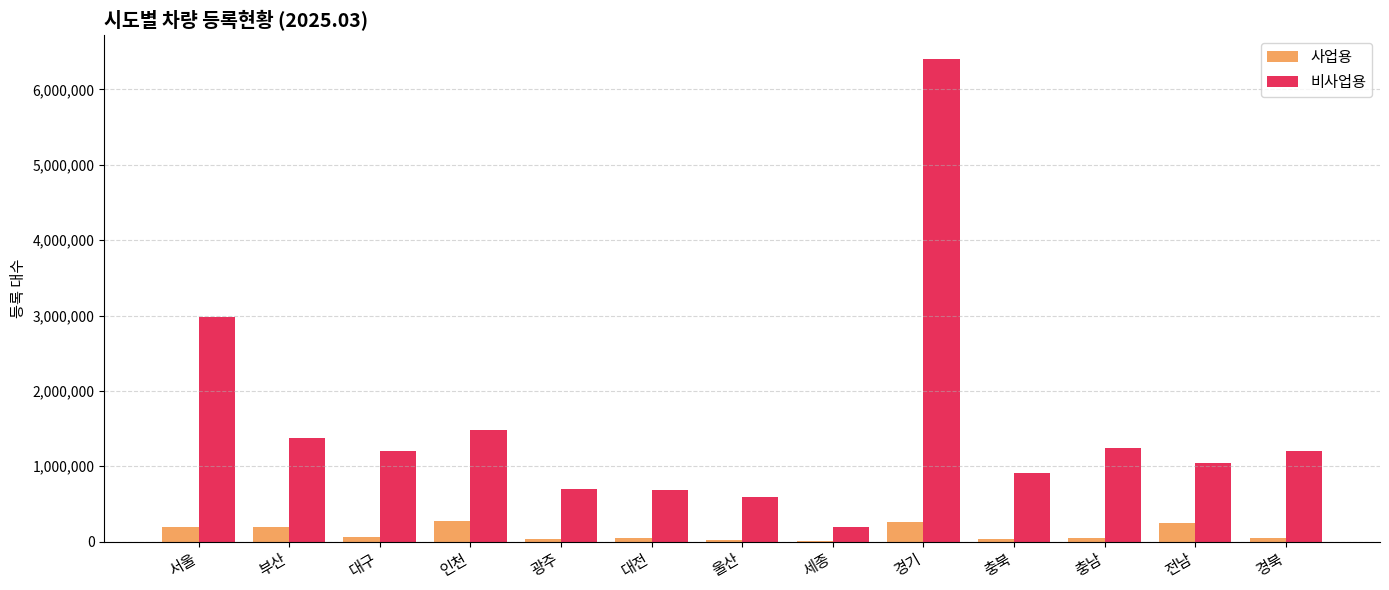

How many groups of bars are there?

13